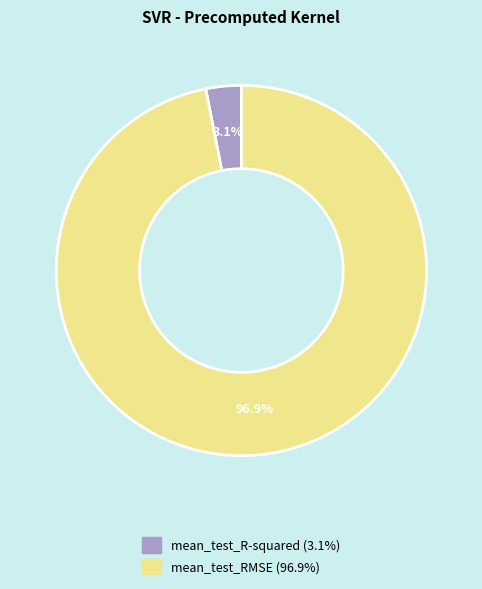

True or false: mean_test_R-squared accounts for 17% of the total.

False